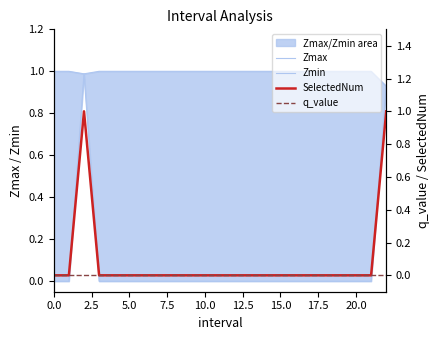

What is the label of the 14th point from the left?

13